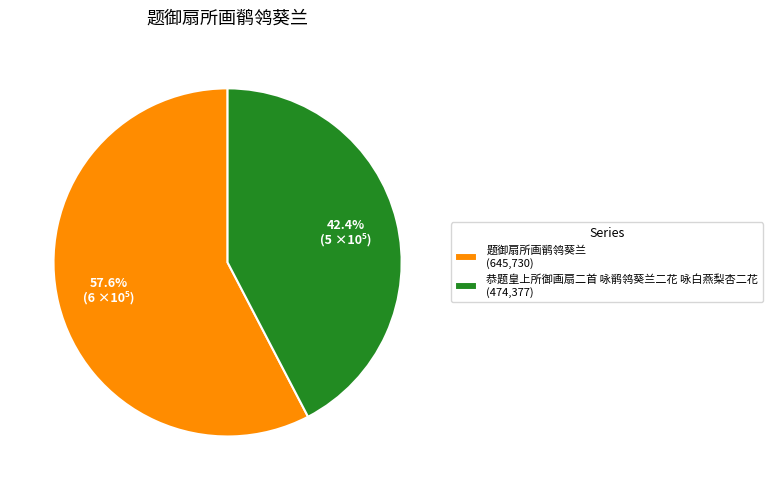

What is the total percentage of 恭题皇上所御画扇二首 咏鹡鸰葵兰二花 咏白燕梨杏二花 and 题御扇所画鹡鸰葵兰?

100.0%